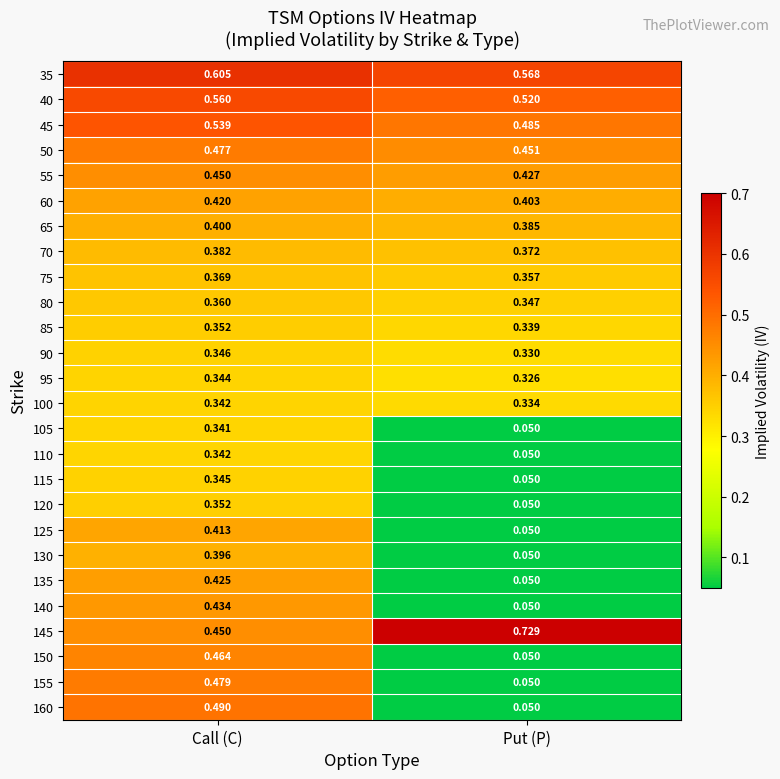

Which category has the highest value in the 145 series?

Put (P)